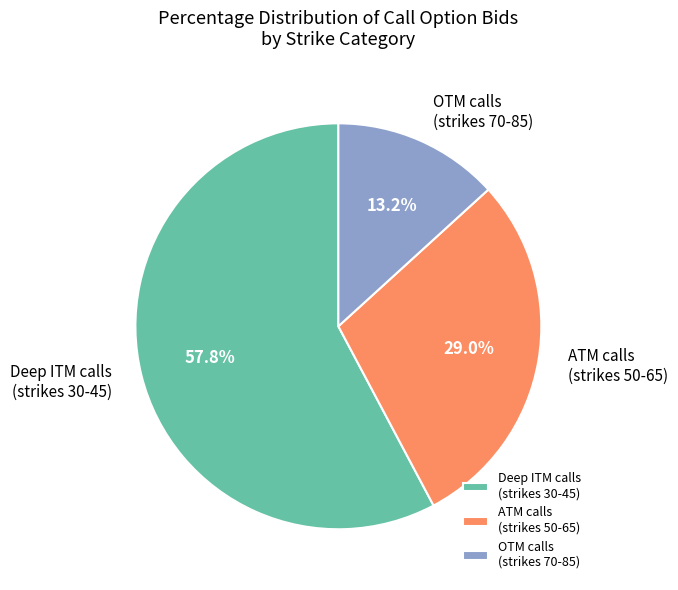

What is the largest slice in the pie chart?

Deep ITM calls (strikes 30-45)